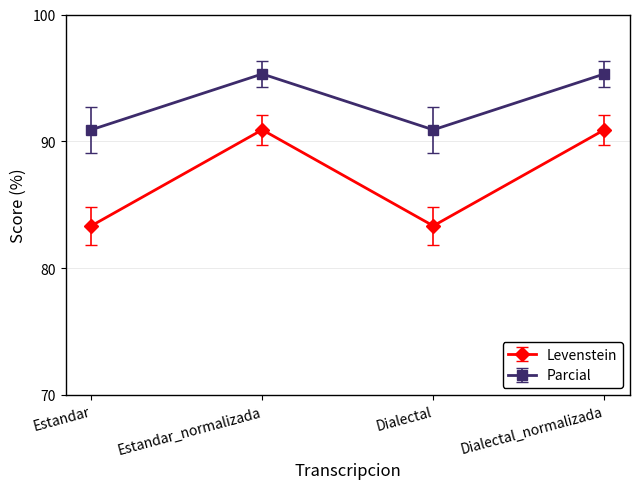

Which series has the largest range (max minus min)?

Levenstein